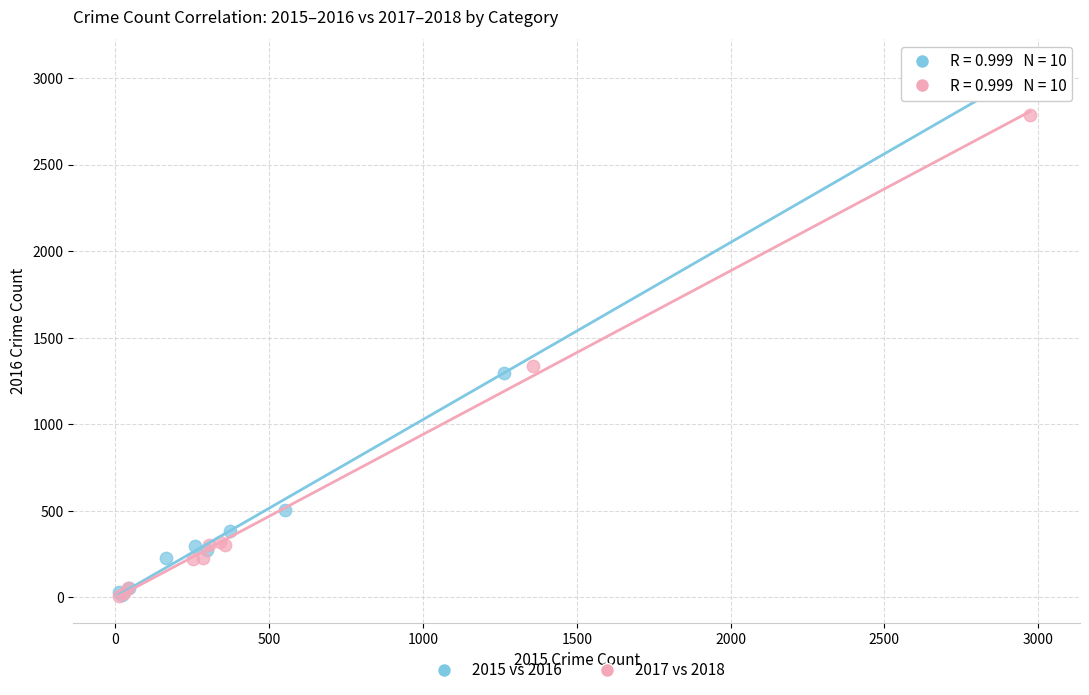

Which series has the widest spread of Y values?

2015 vs 2016